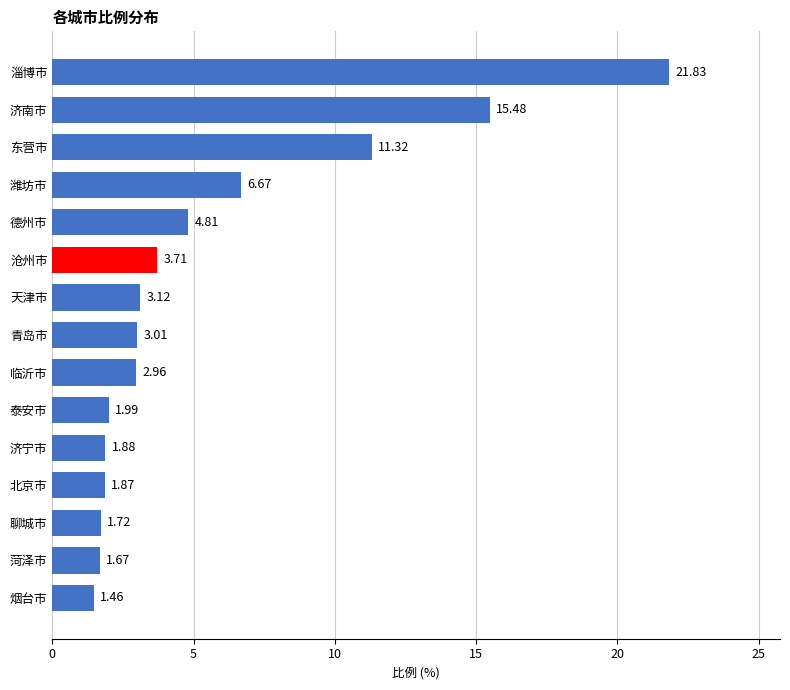

Which label corresponds to the largest value in the chart?

淄博市